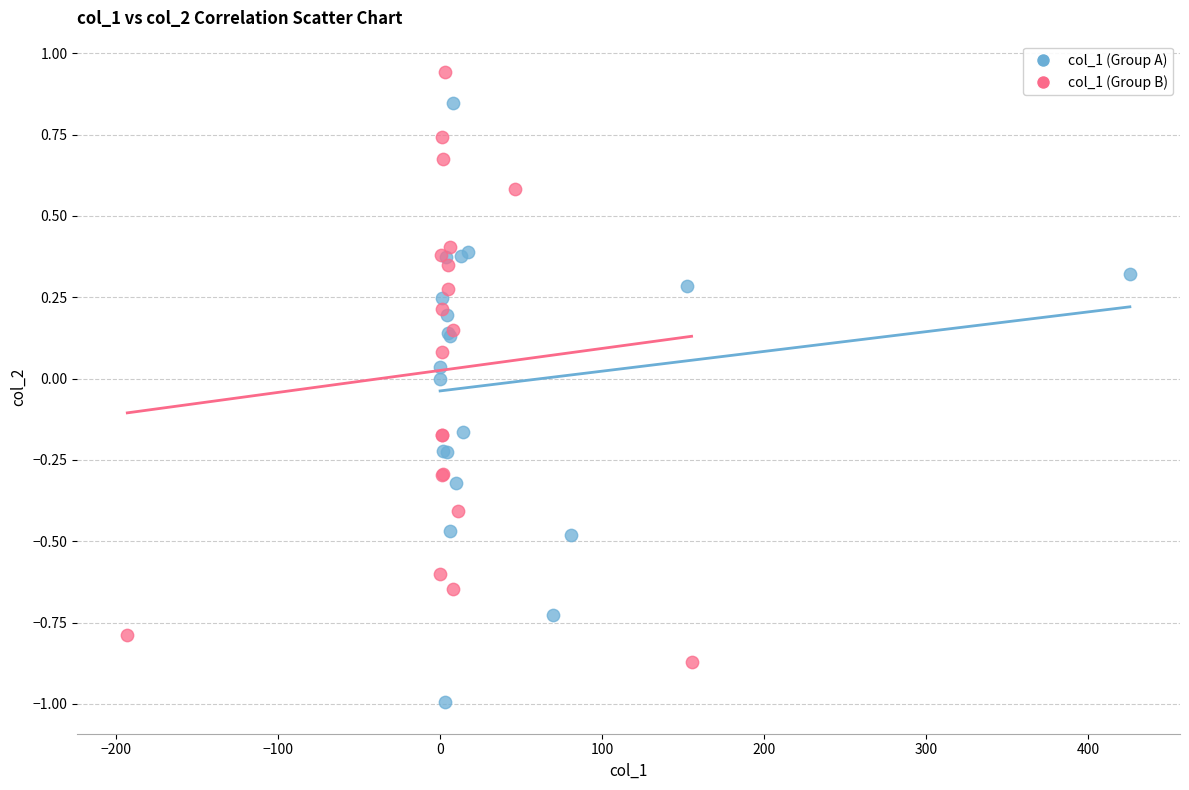

Which series contains the highest Y value?

col_1 (Group B)